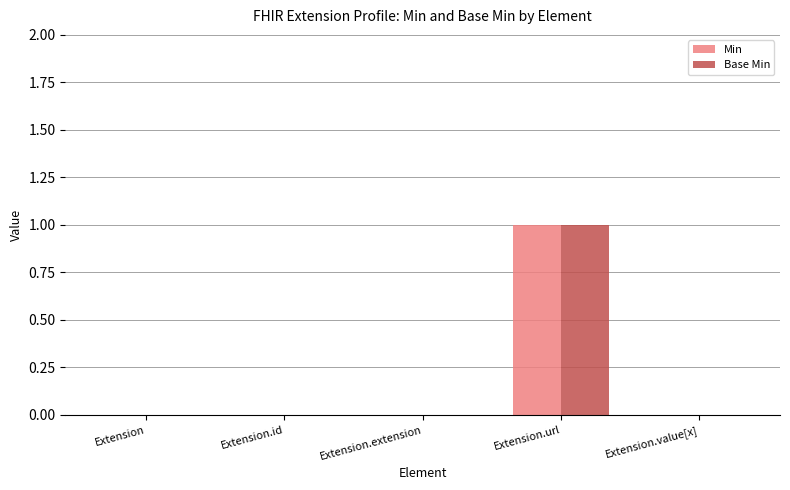

At which category does the chart reach its peak across all series?

Extension.url